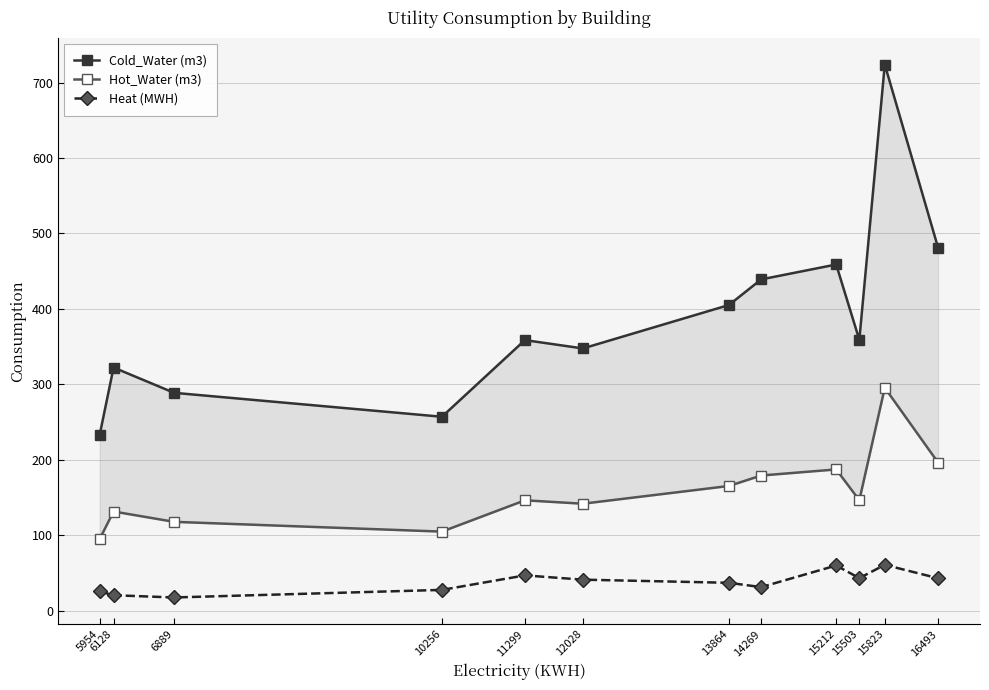

Between 13864 and 14269, which series saw the biggest shift?

Cold_Water (m3)